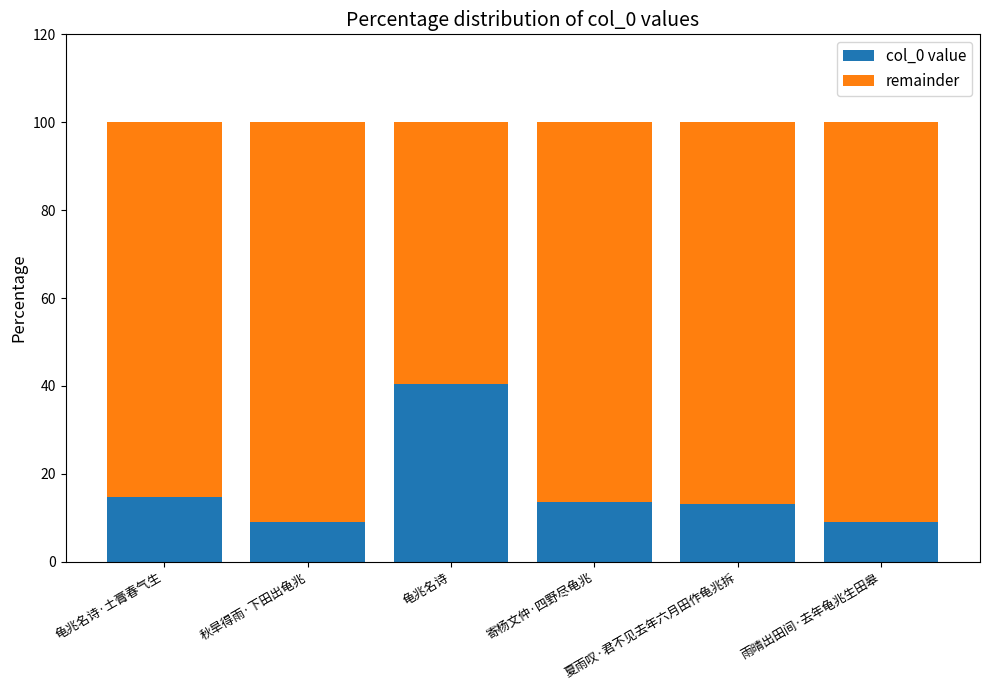

True or false: col_0 value has a value of 4.7 at 秋旱得雨·下田出龟兆.

False